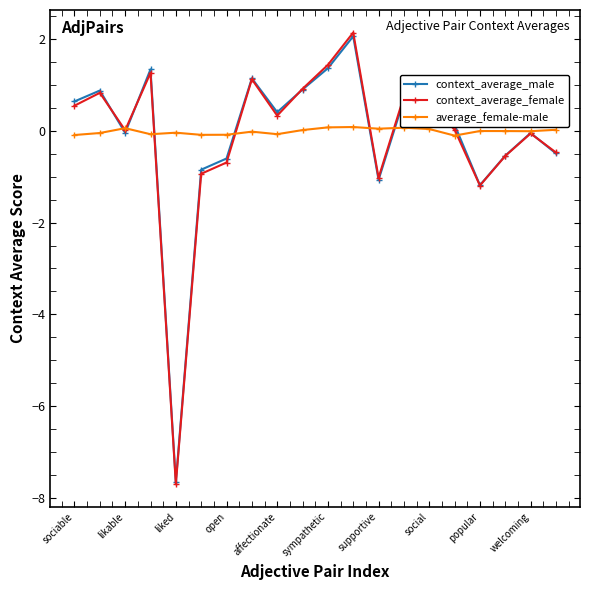

Which series has the widest spread of values?

context_average_female